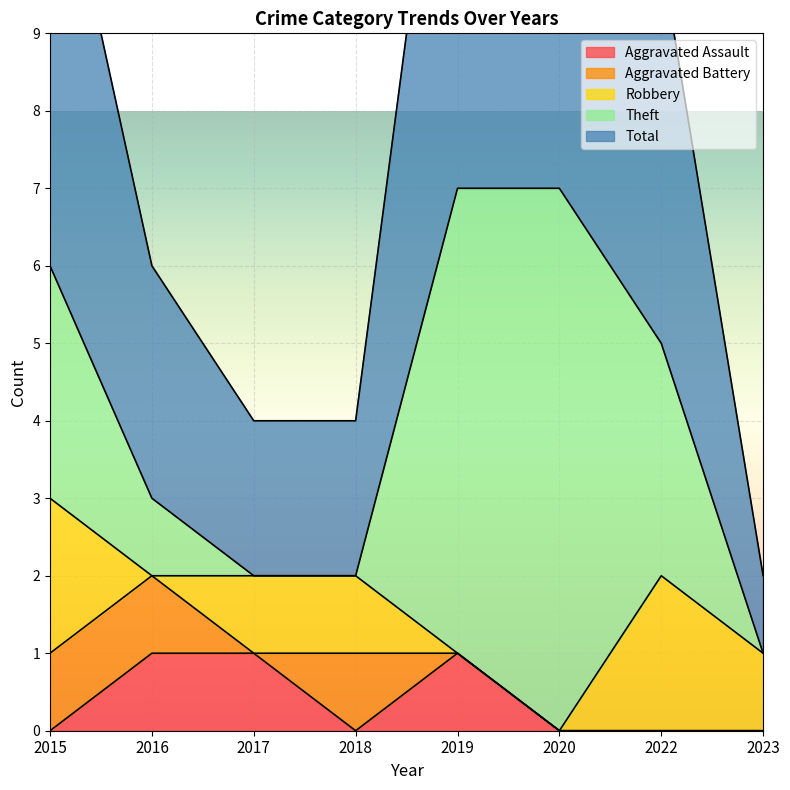

How many distinct data groups are displayed?

5